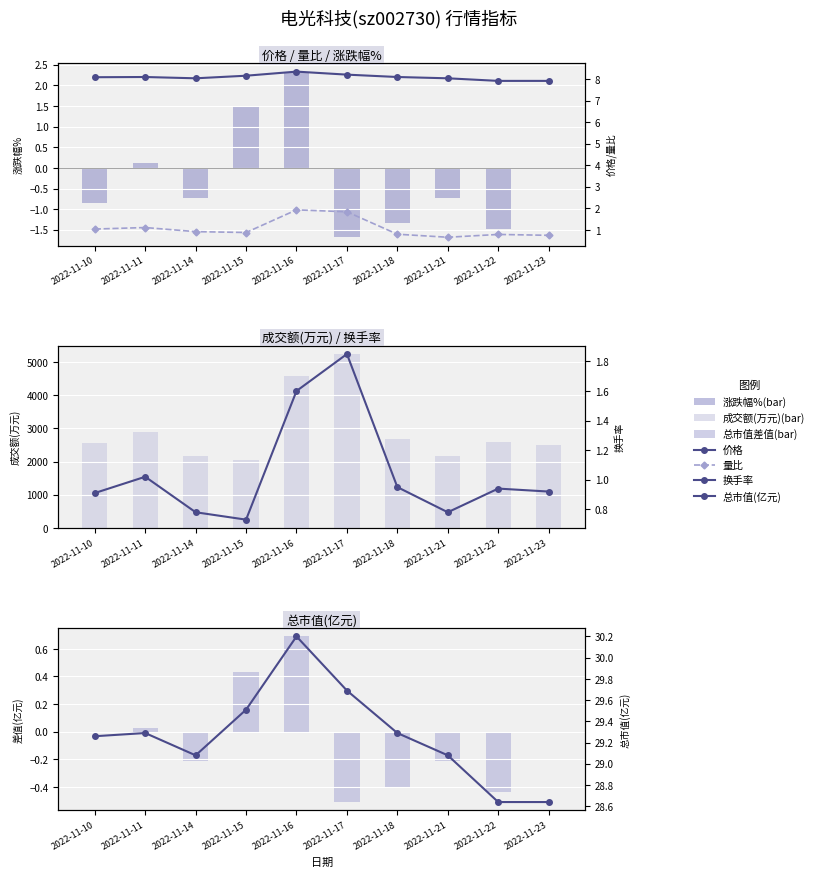

What is the greatest value displayed?

8.3